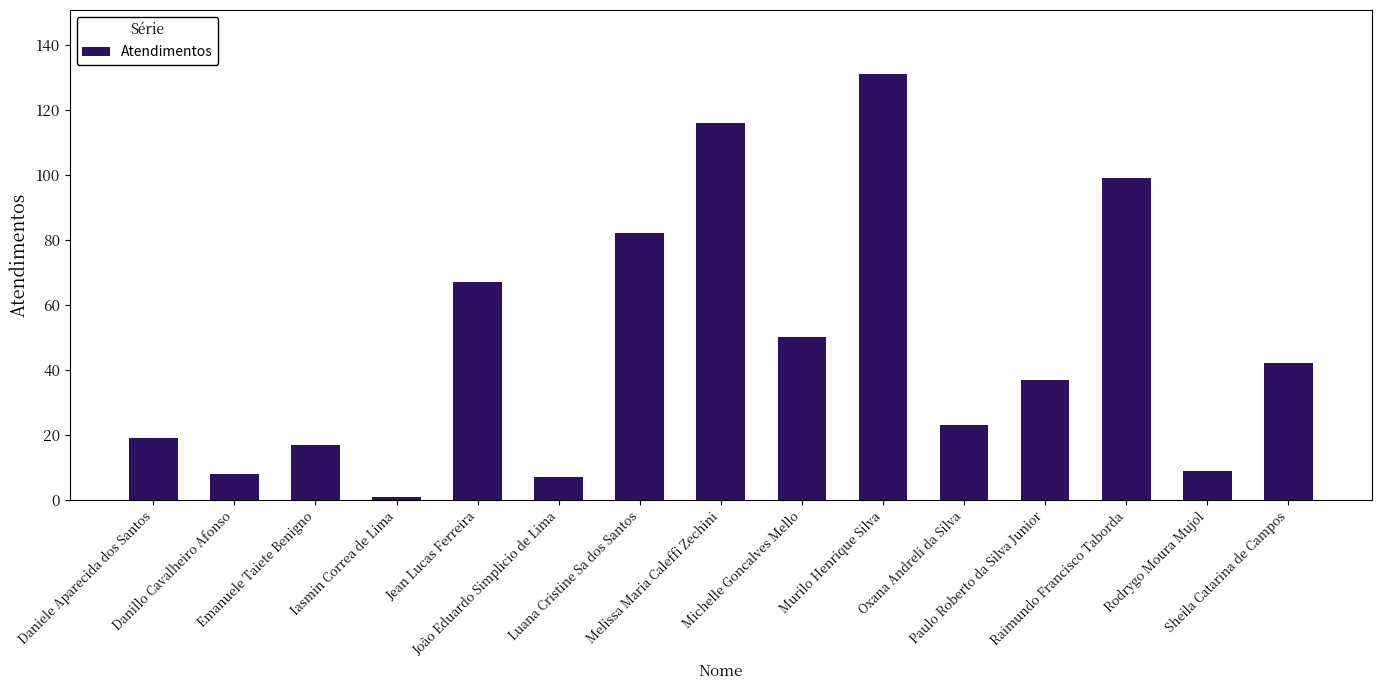

Reading left to right, what are all the values shown in this chart?

19	8	17	1	67	7	82	116	50	131	23	37	99	9	42